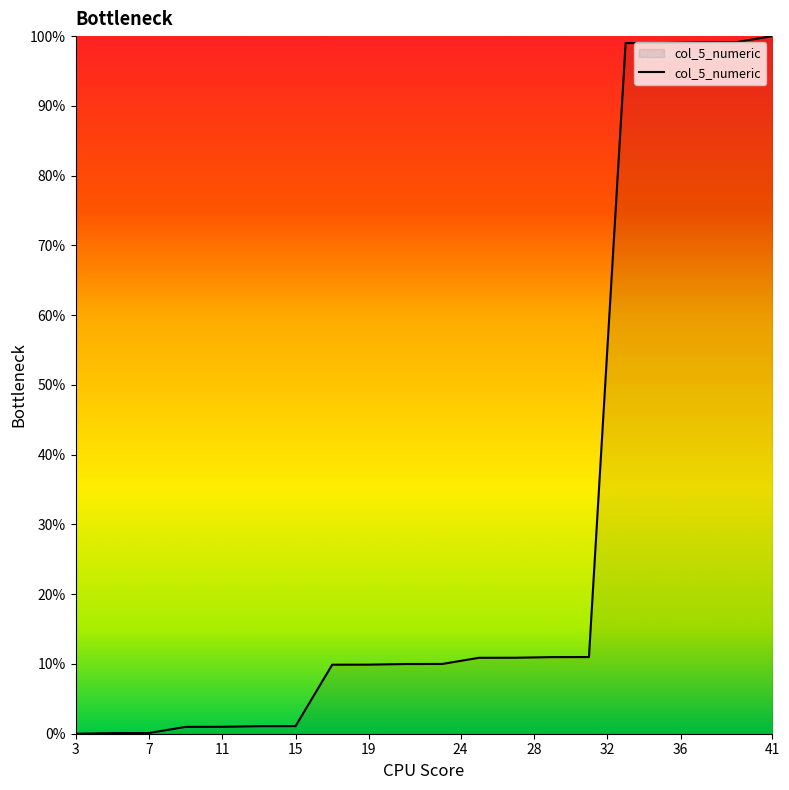

What is the difference between the maximum and minimum values?

100.0